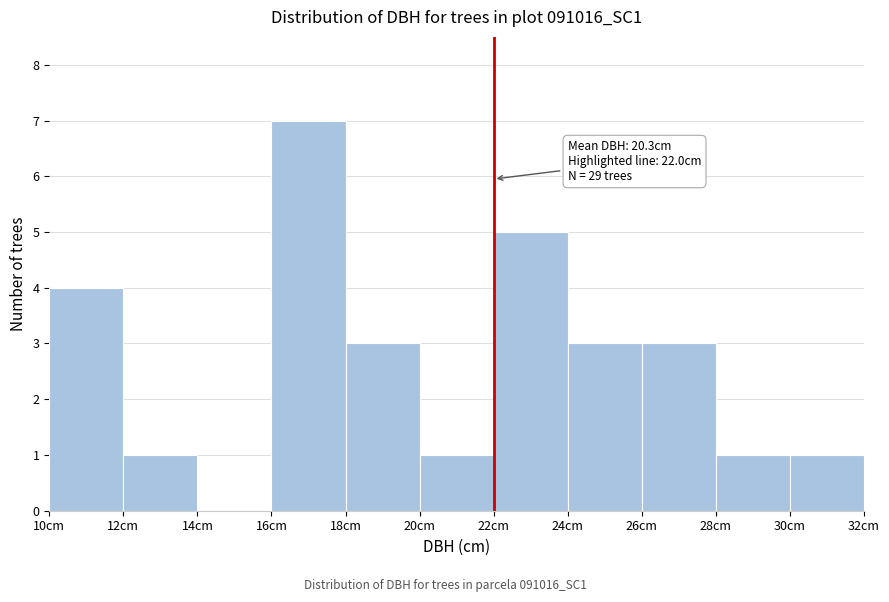

Over which range of the x-axis is the bar tallest?

16 to 18